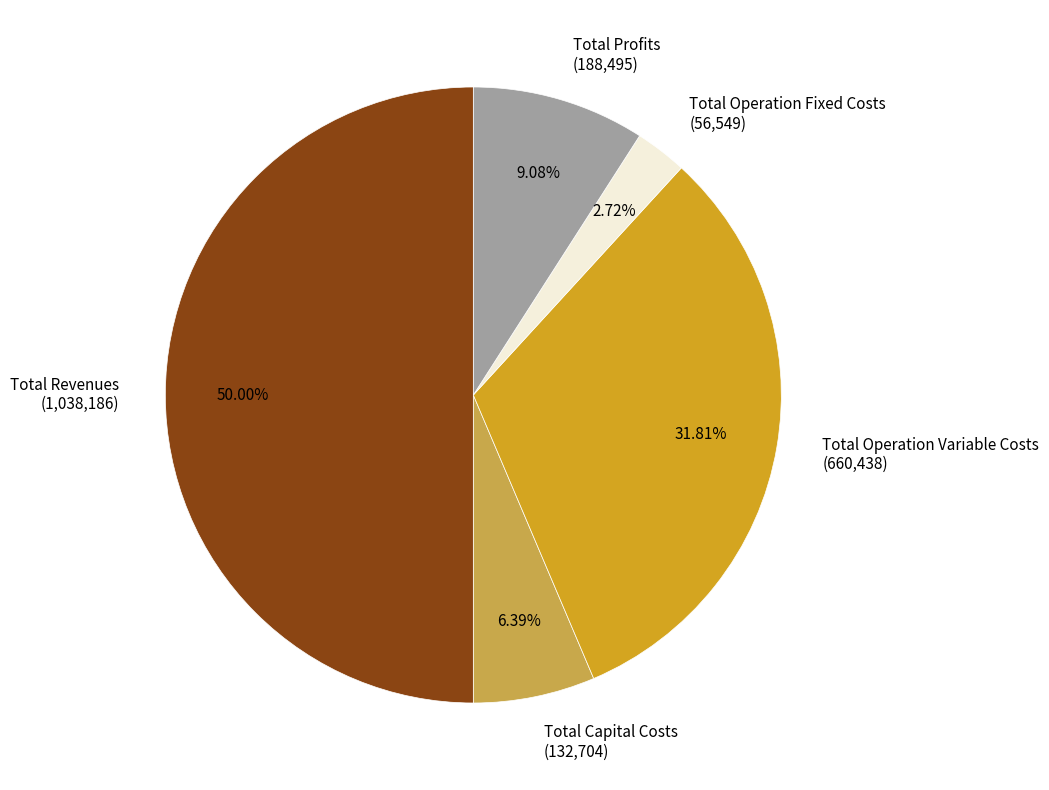

What is the ratio of the value at Total Capital Costs to the value at Total Profits?

0.7